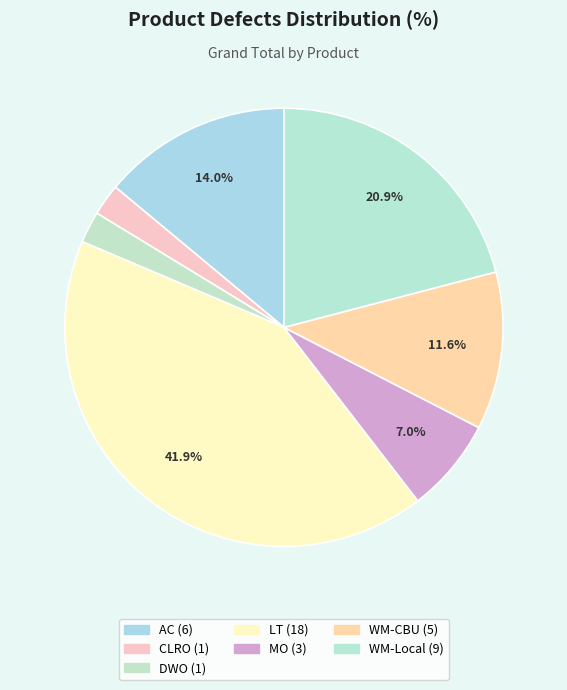

To the nearest percent, what is the combined percentage of DWO and CLRO?

5%